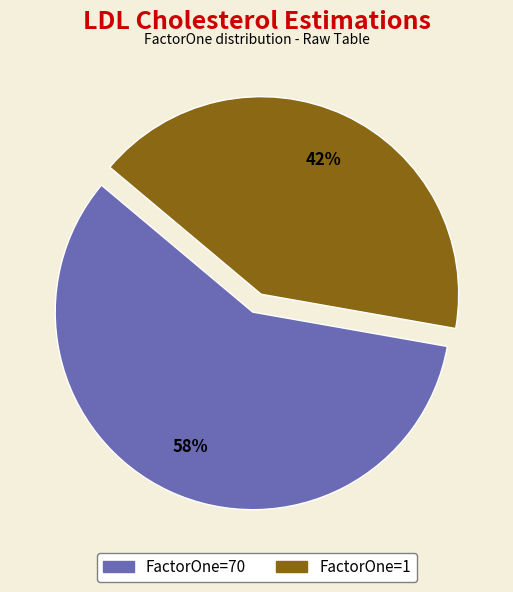

To the nearest percent, what is the average slice percentage?

50%